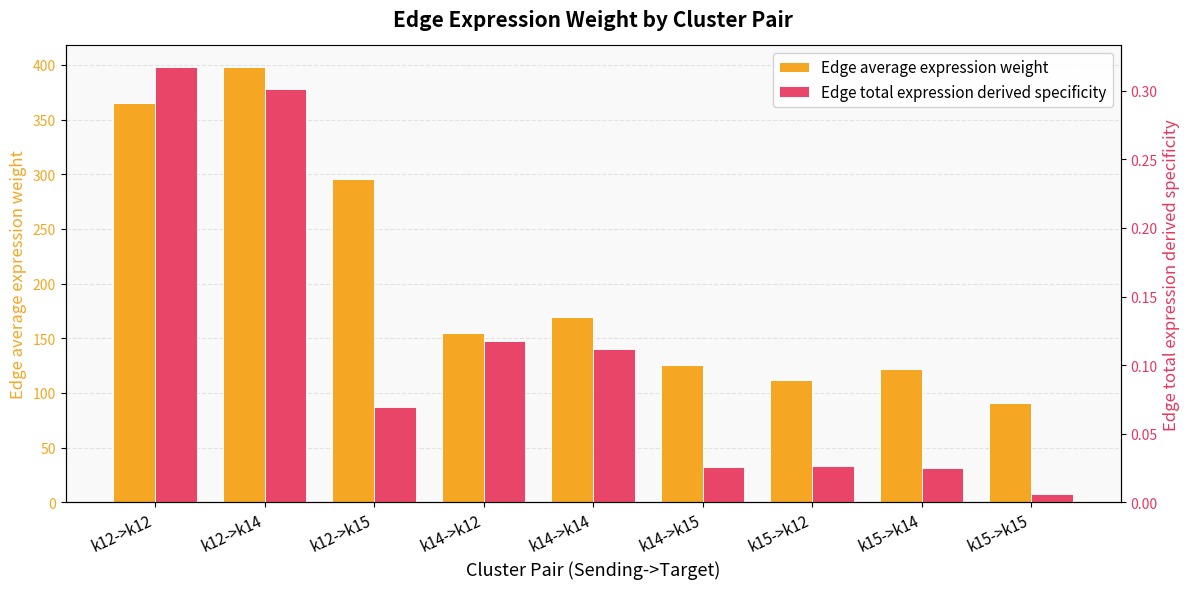

What is the maximum value shown in the chart?

397.8